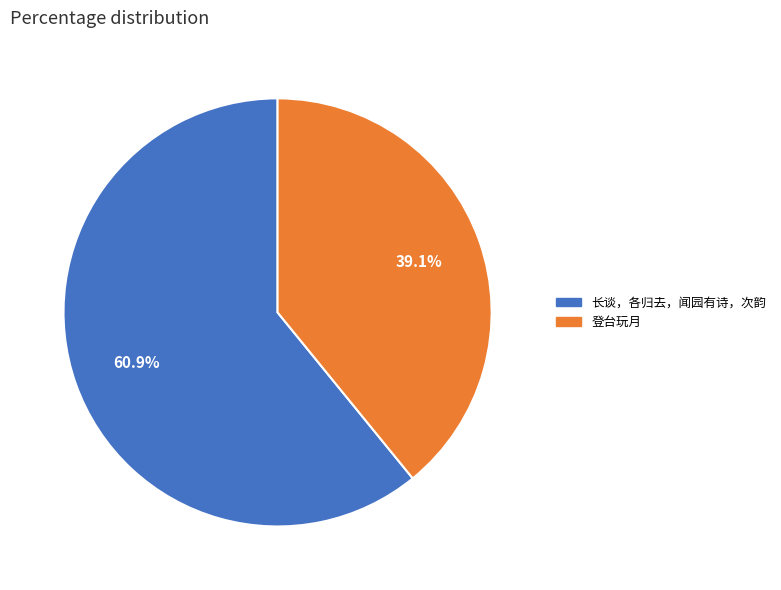

Count the number of slices in the pie.

2